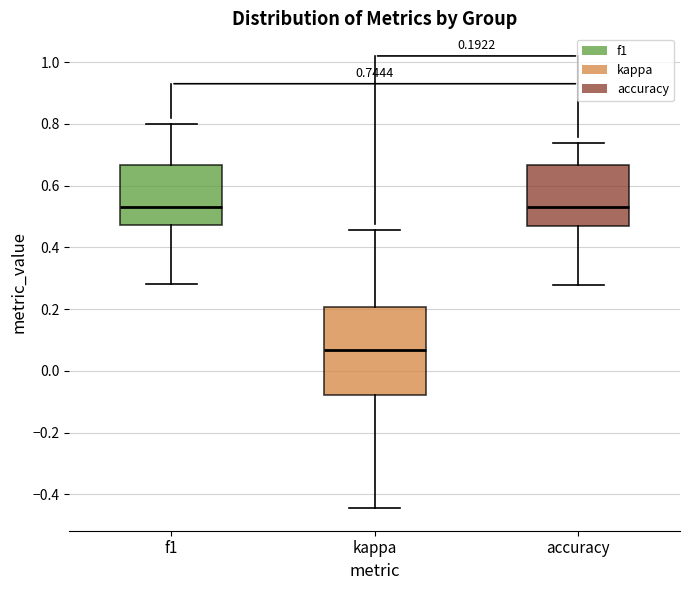

Which box's median line is the lowest?

kappa